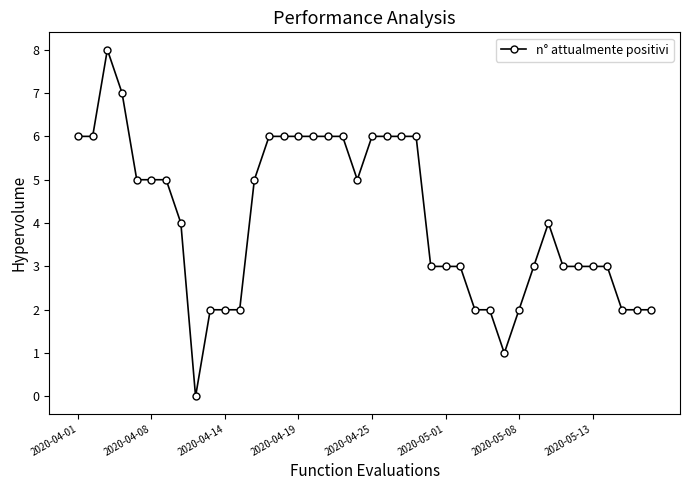

How many values are above zero?

39